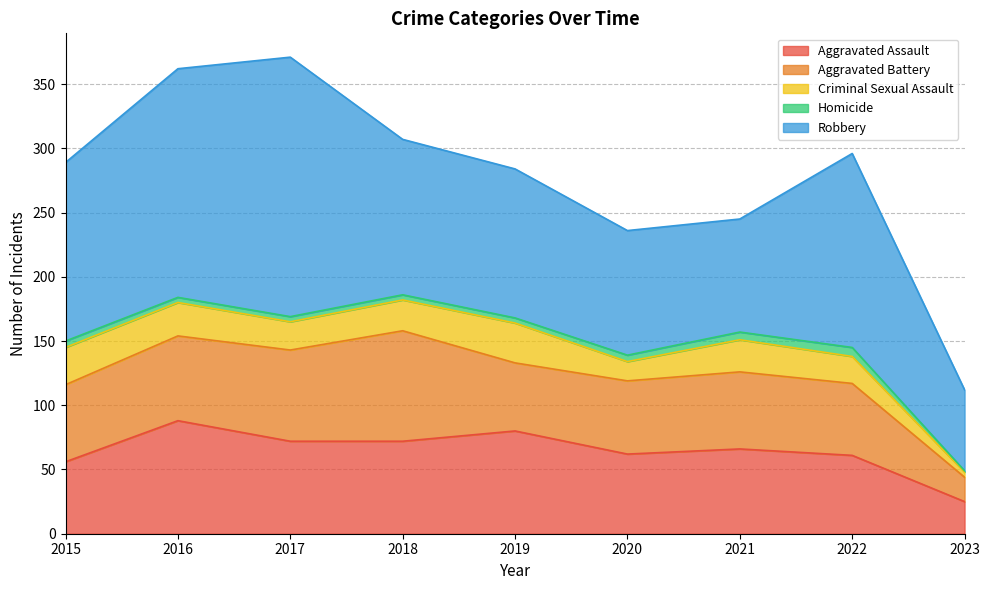

List the labels in order of Aggravated Battery value, smallest first.

2023, 2019, 2022, 2020, 2015, 2021, 2016, 2017, 2018